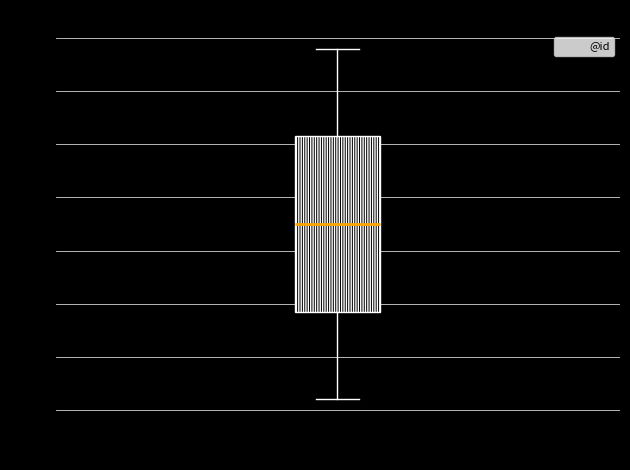

Read this box plot against the y-axis: the position of the median line, the range covered by the box, and the ends of both whiskers. The values are not printed on the chart, so give them approximately, as read against the axis.

median 17.5, box 9.5 to 26.0, whiskers 1.0 to 34.0